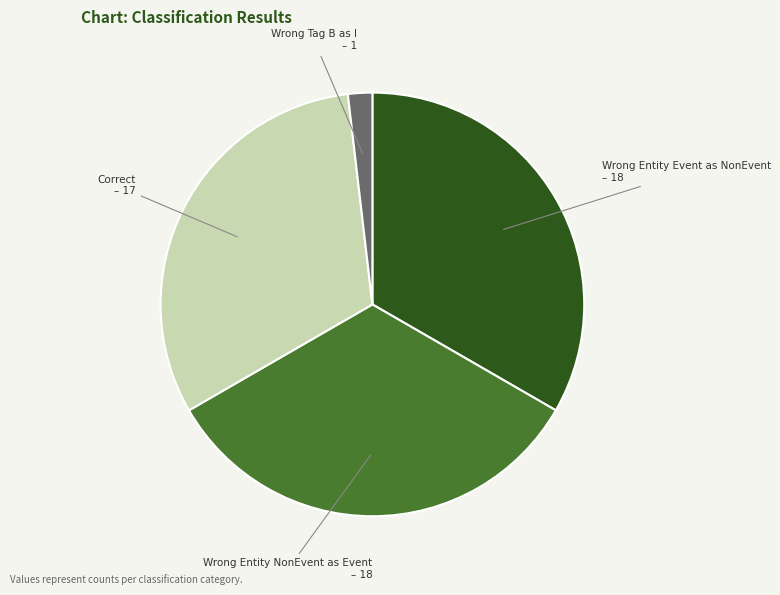

Is there any slice that represents more than half of the pie?

No